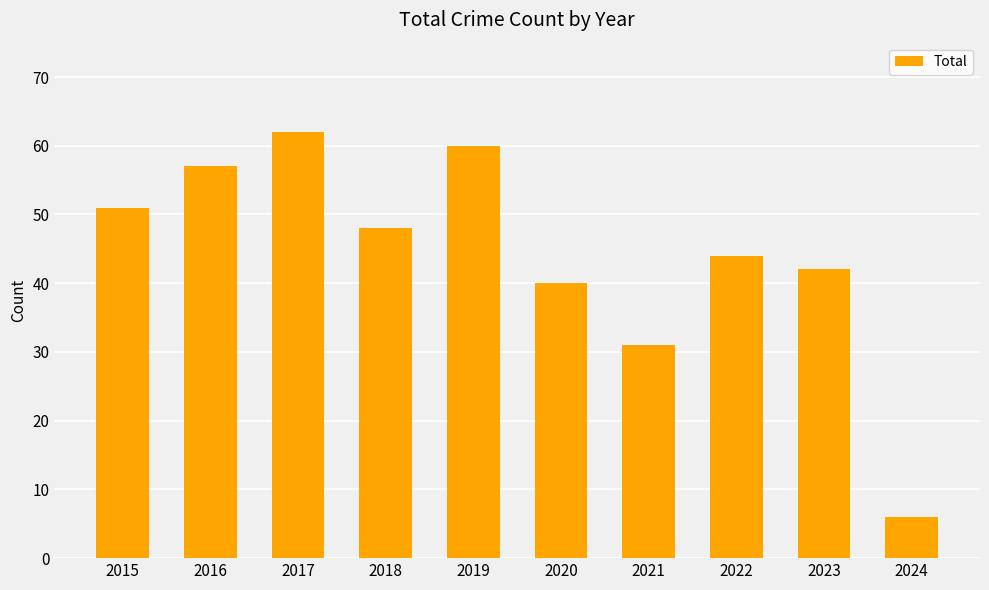

What is the difference between the values at 2016 and 2024?

51